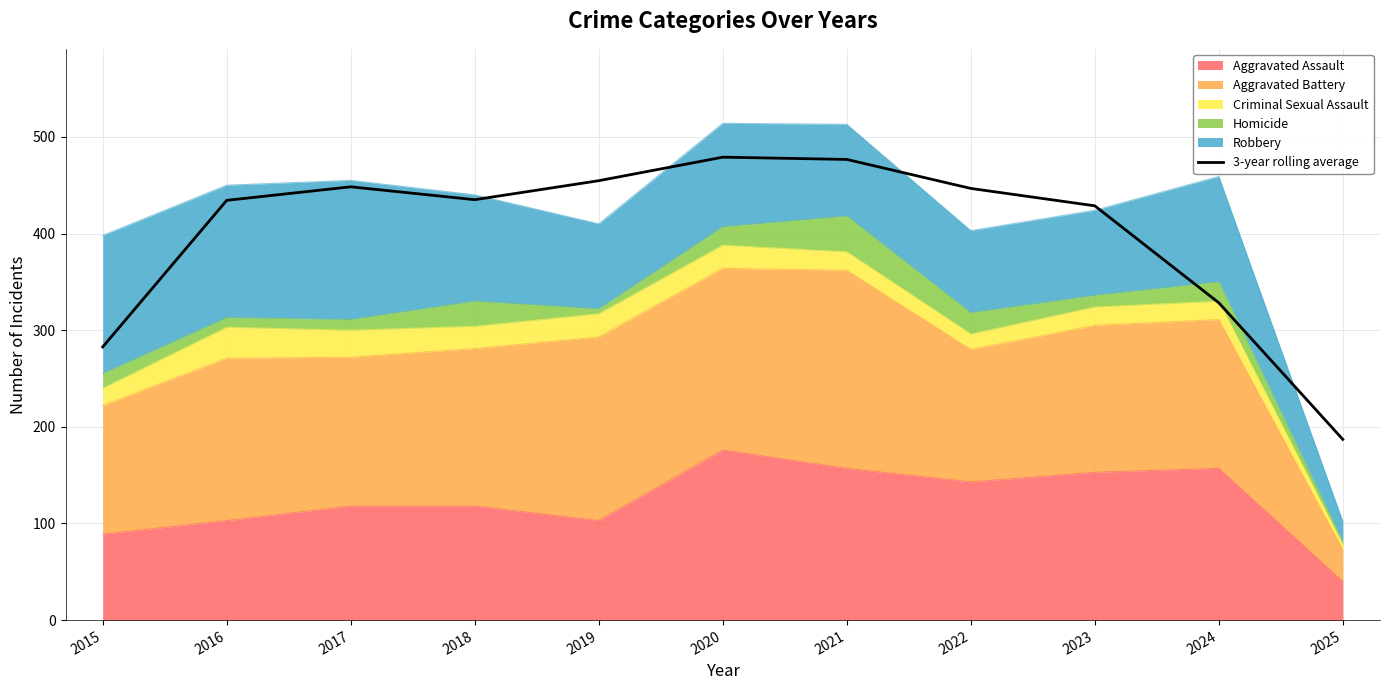

At which category does the data reach its first local peak?

2017